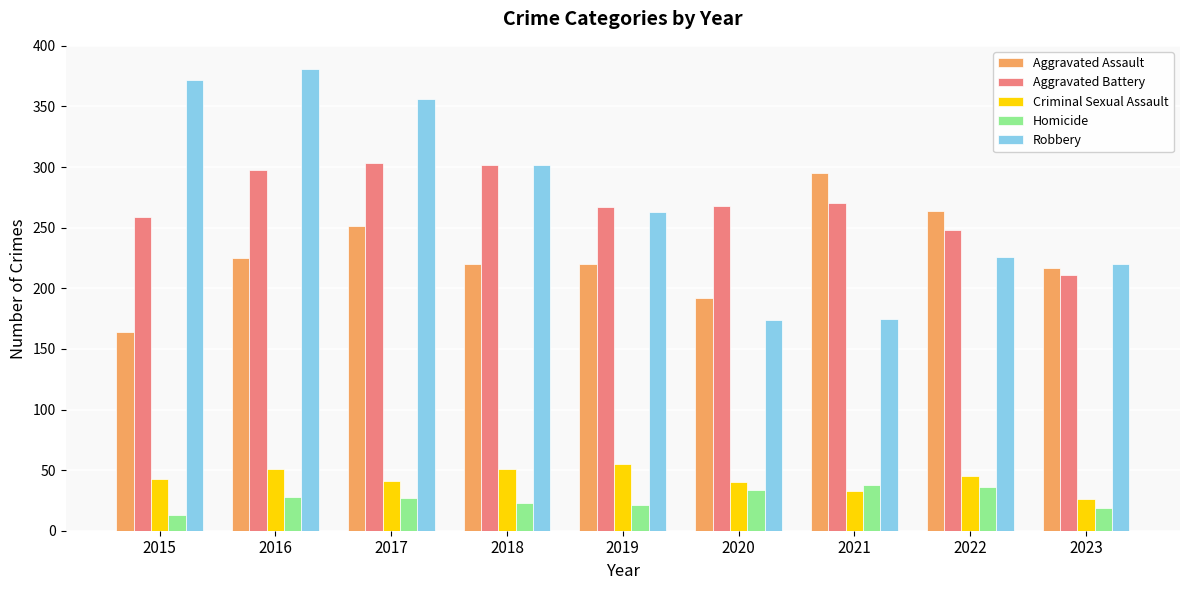

How many categories are shown in the chart?

9